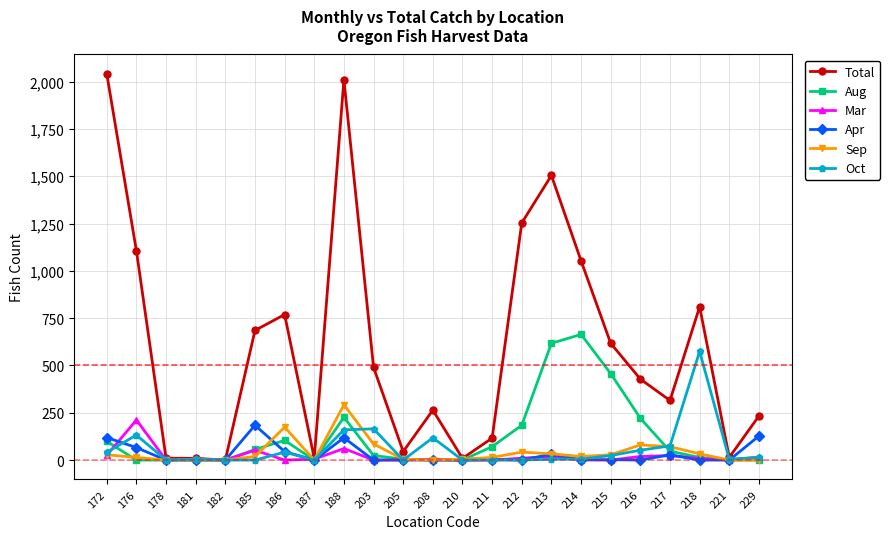

How many data points in Total are less than 428?

11